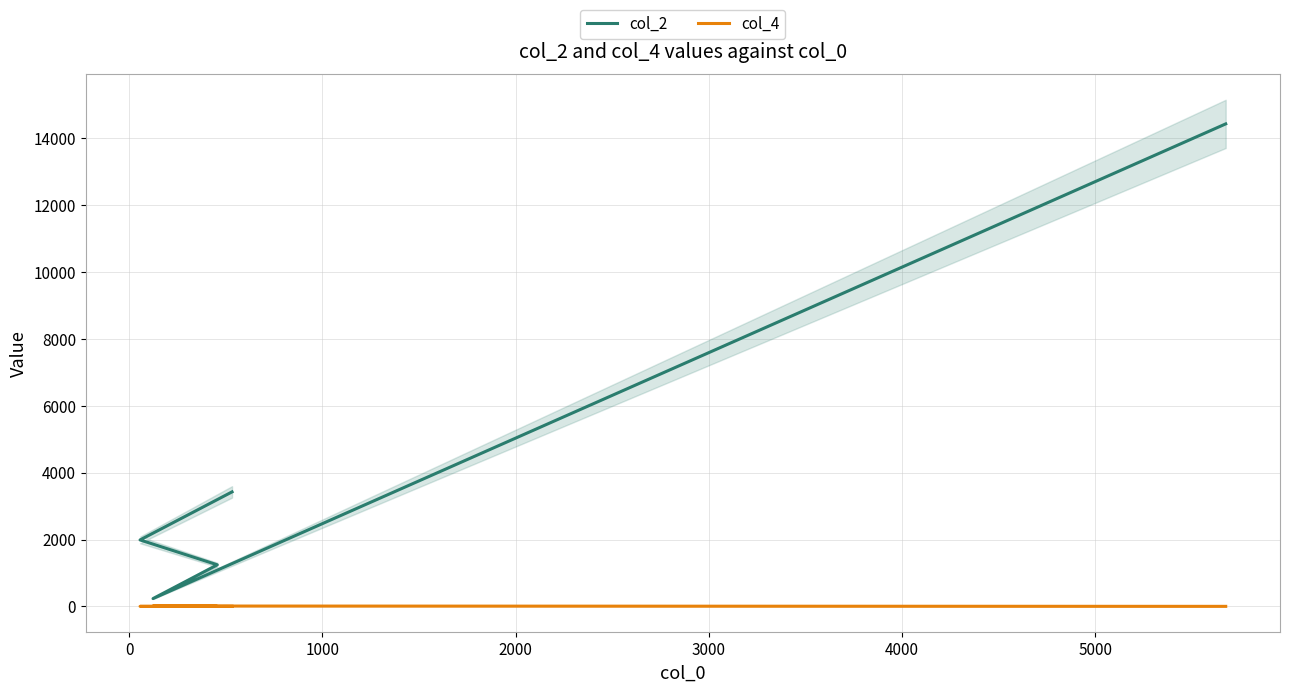

What position from the left is 3000?

5